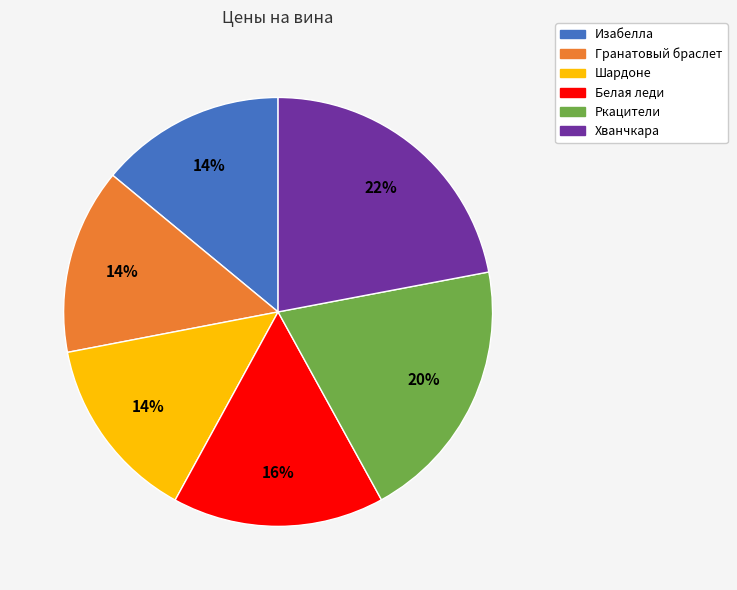

Count the number of slices in the pie.

6